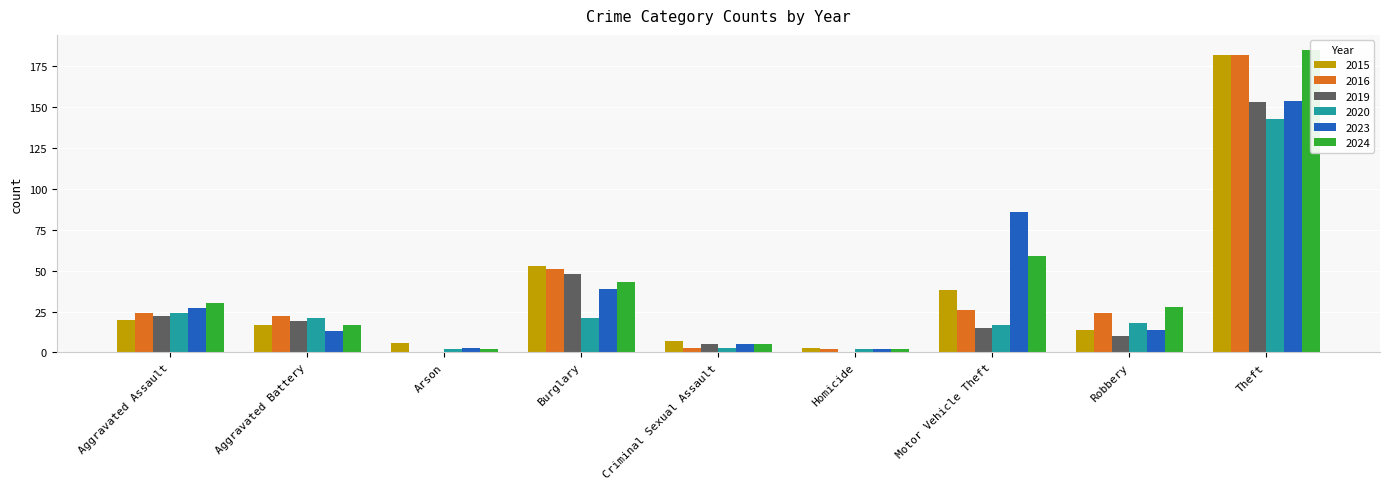

The value of 2019 at Theft is 275. True or false?

False